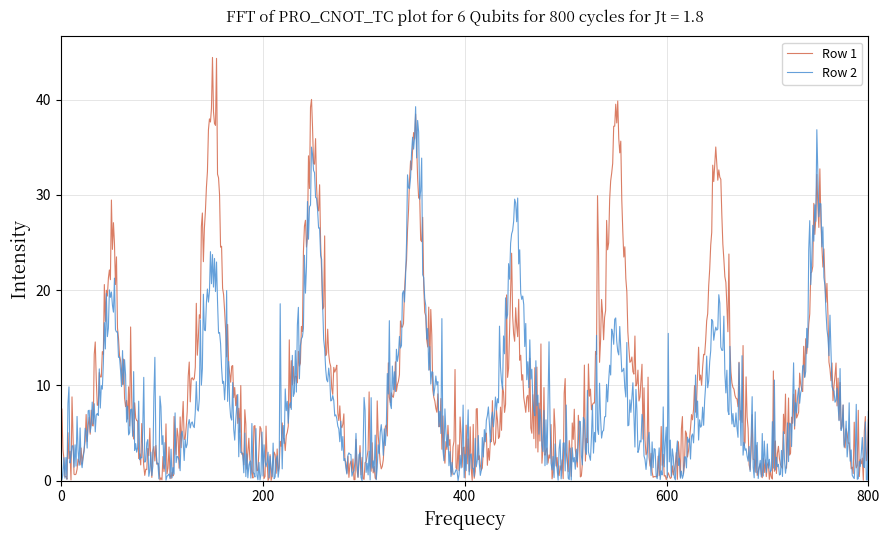

What is the maximum value for Row 2?

39.2